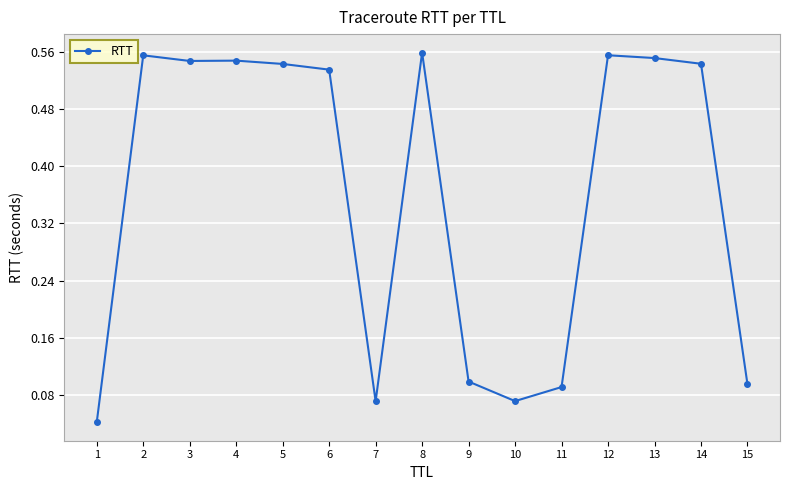

What is the average value?

0.4